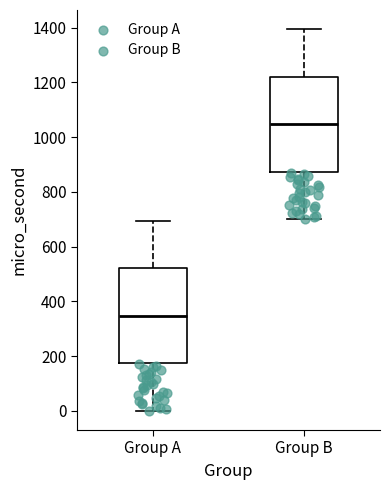

Reading left to right, transcribe this box plot: for each box, give where its median line is, the range the box spans, and where its two whiskers end, as read against the y-axis. The values are not printed on the chart, so give them approximately, as read against the axis.

Group A: median 340, box 180 to 520, whiskers 0 to 700
Group B: median 1040, box 880 to 1220, whiskers 700 to 1400